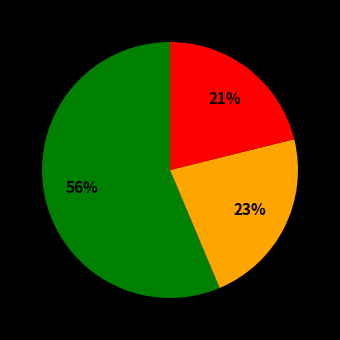

To the nearest percent, what is the average slice percentage?

33%